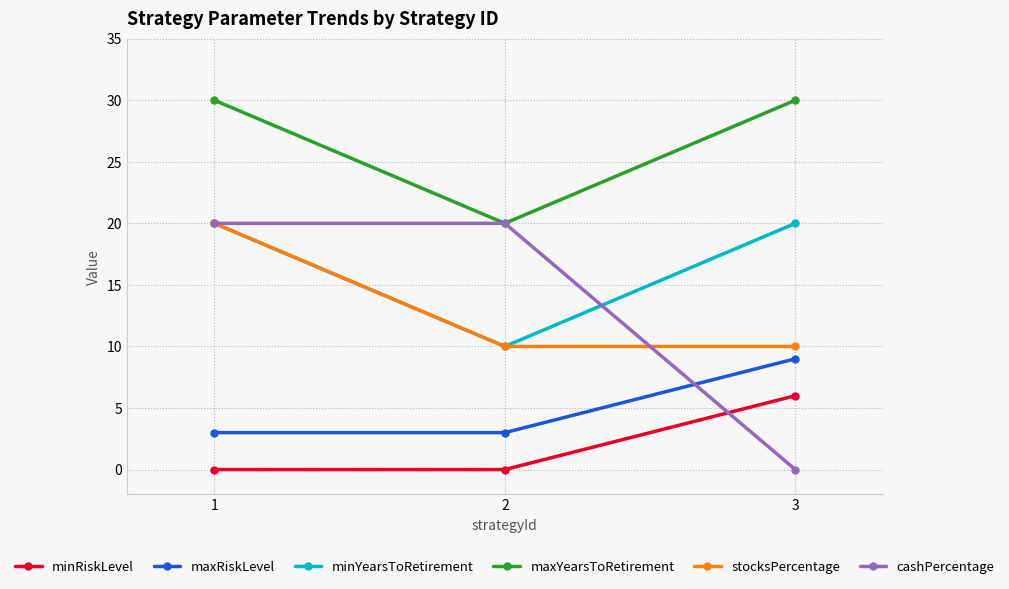

At how many categories does at least one series exceed 16?

3